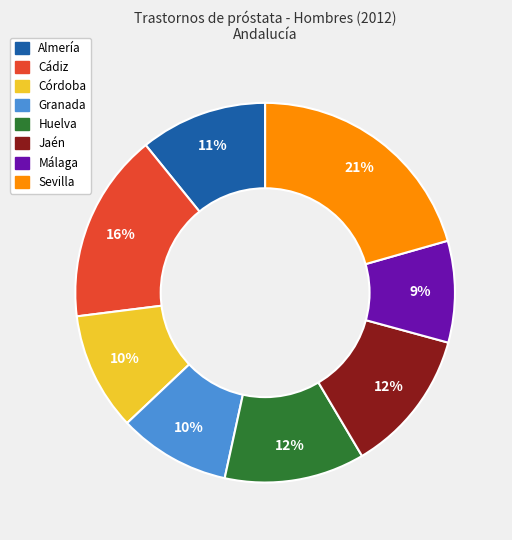

To the nearest percent, what is the difference between the largest and smallest slice percentages?

12%